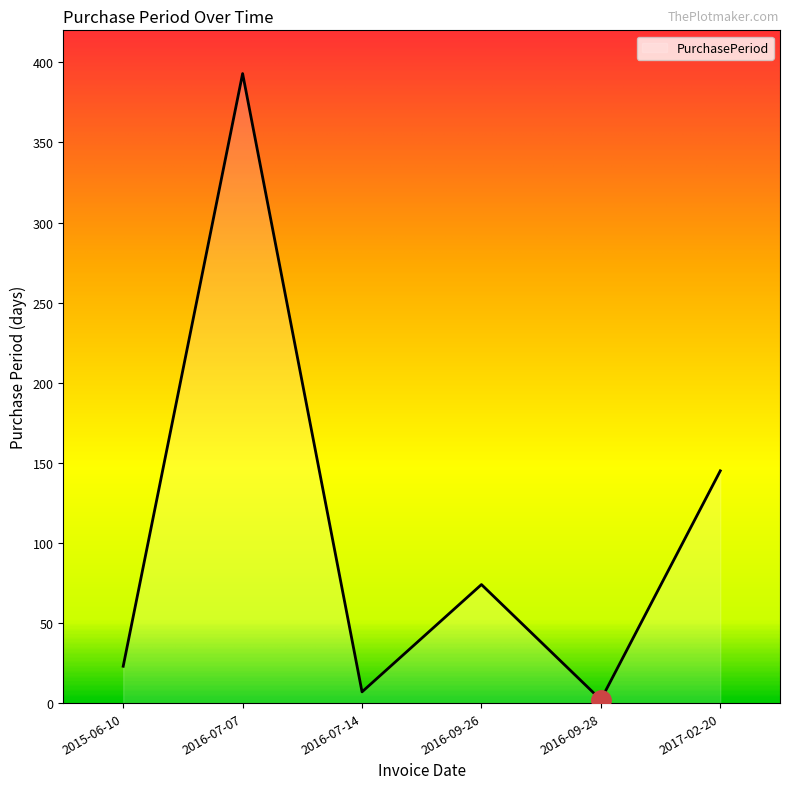

List the labels in order of value, largest first.

2016-07-07, 2017-02-20, 2016-09-26, 2015-06-10, 2016-07-14, 2016-09-28